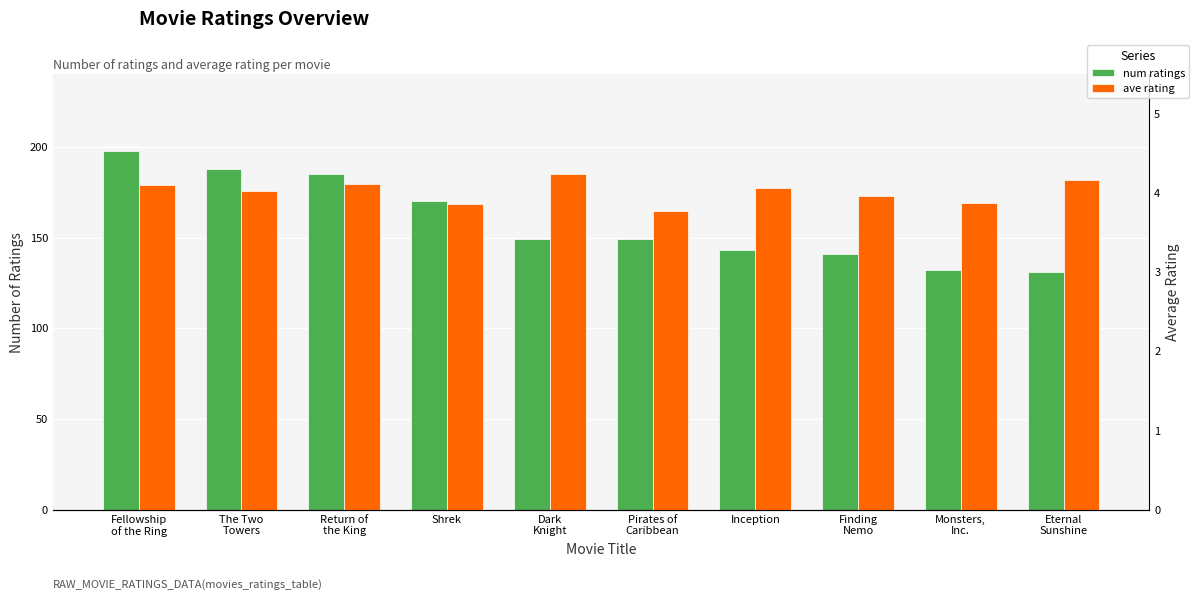

What are all the series names shown in the legend?

num ratings, ave rating